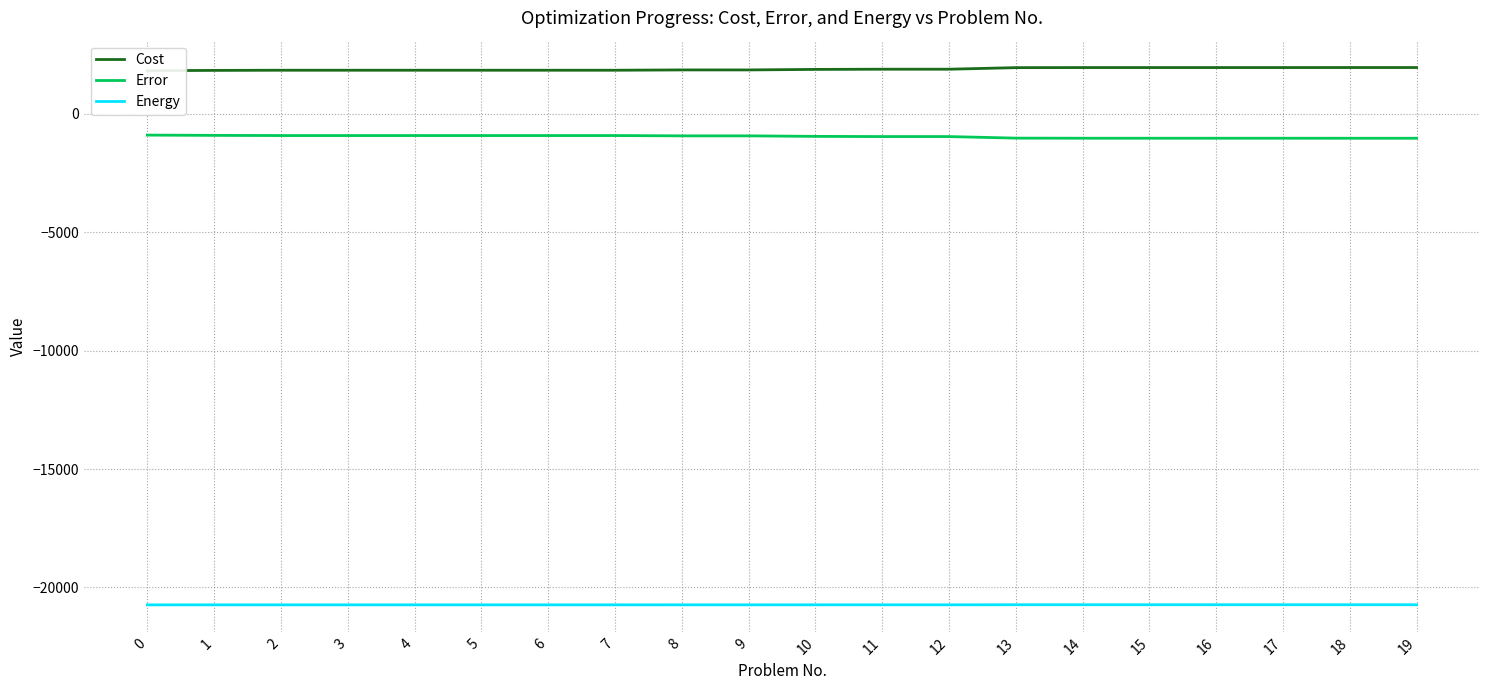

What is the approximate value of Error at 2?

-911.0